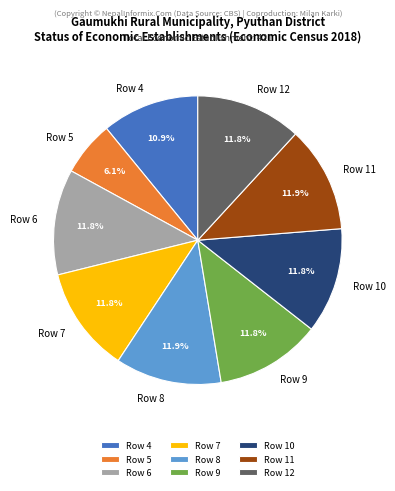

Which has a higher value, Row 5 or Row 7?

Row 7